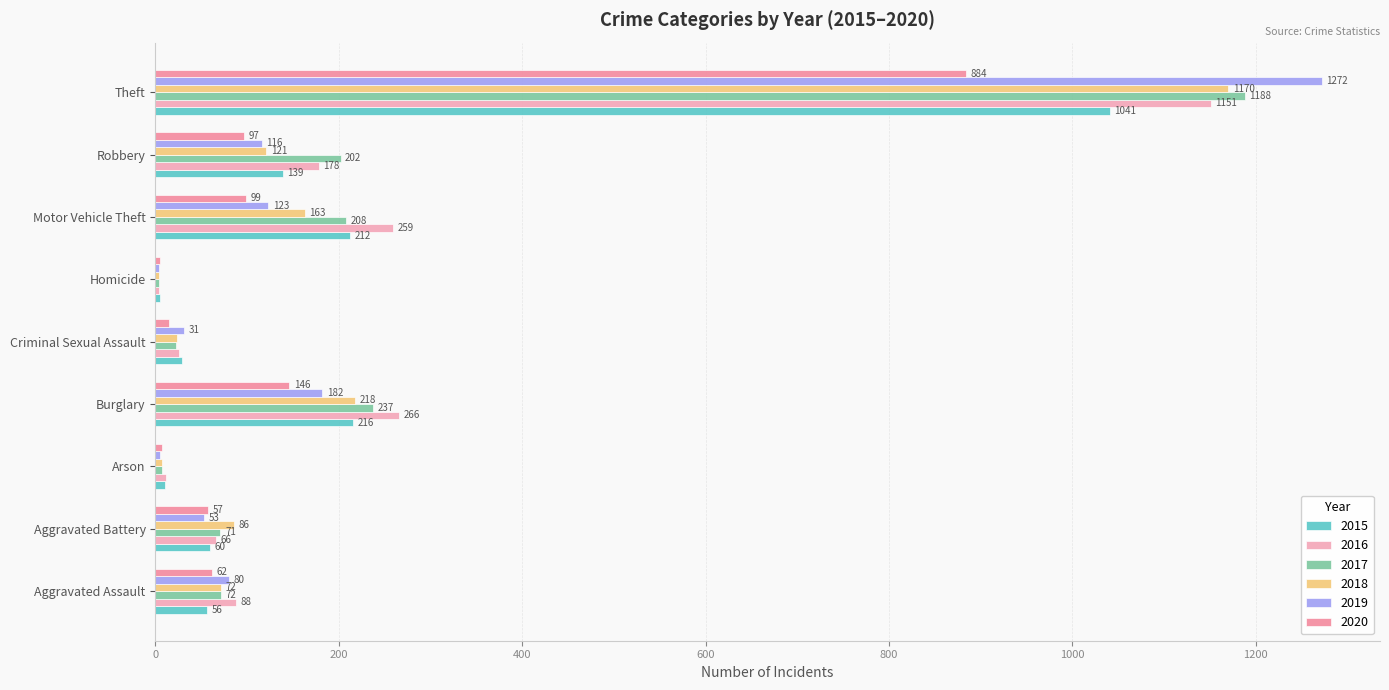

What is the total value across all series at Robbery?

853